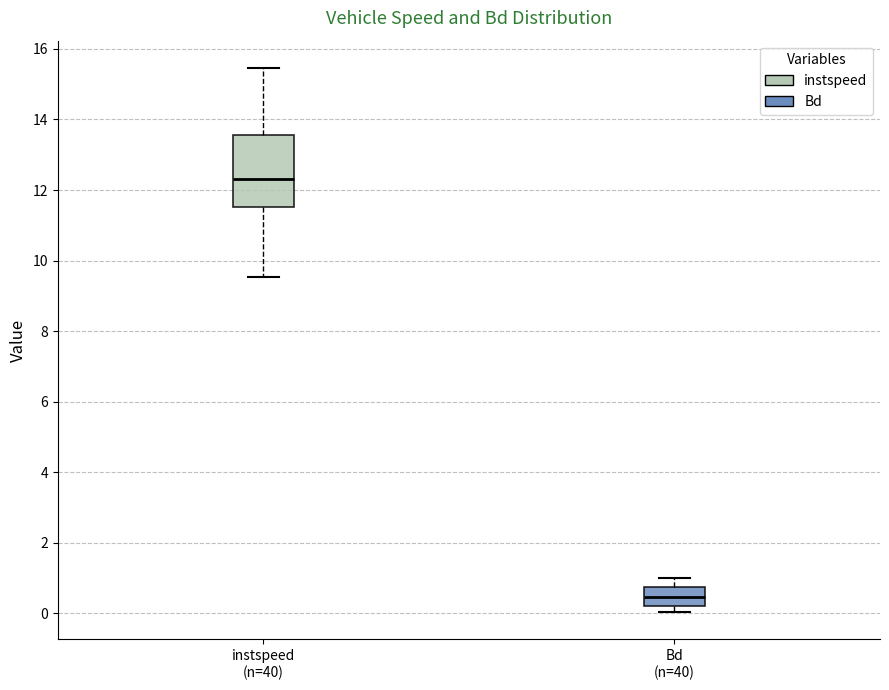

Which box is the tallest, from its lower edge to its upper edge?

instspeed (n=40)